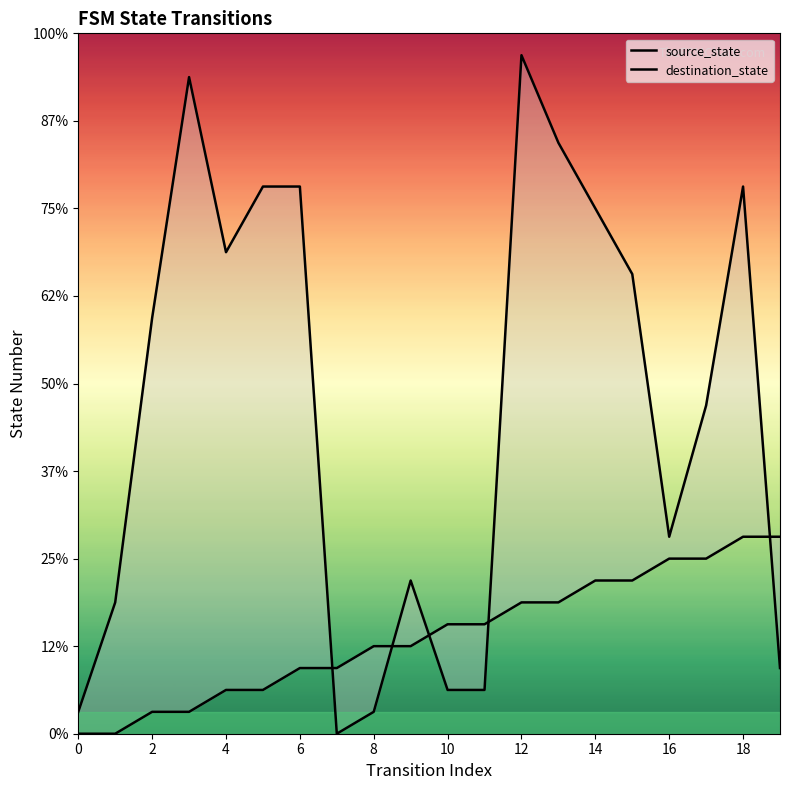

Where does the destination_state series first go above 19?

6